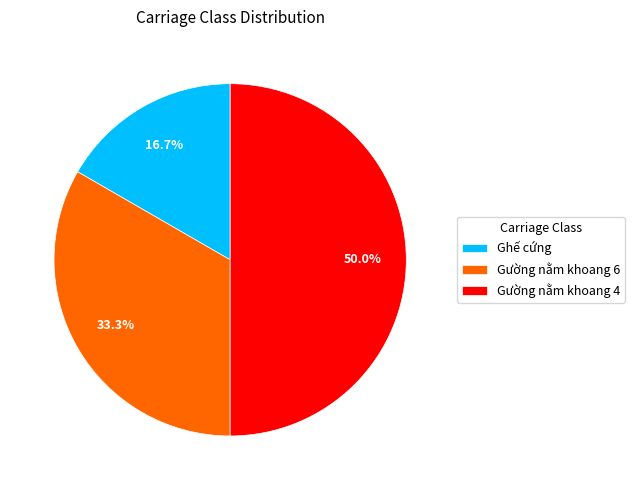

What is the total percentage of Ghế cứng and Gường nằm khoang 6?

50.0%